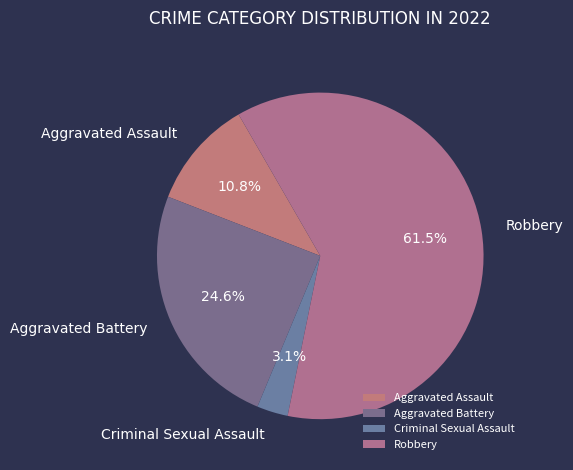

Combined, what portion of the pie is Criminal Sexual Assault and Robbery?

64.6%